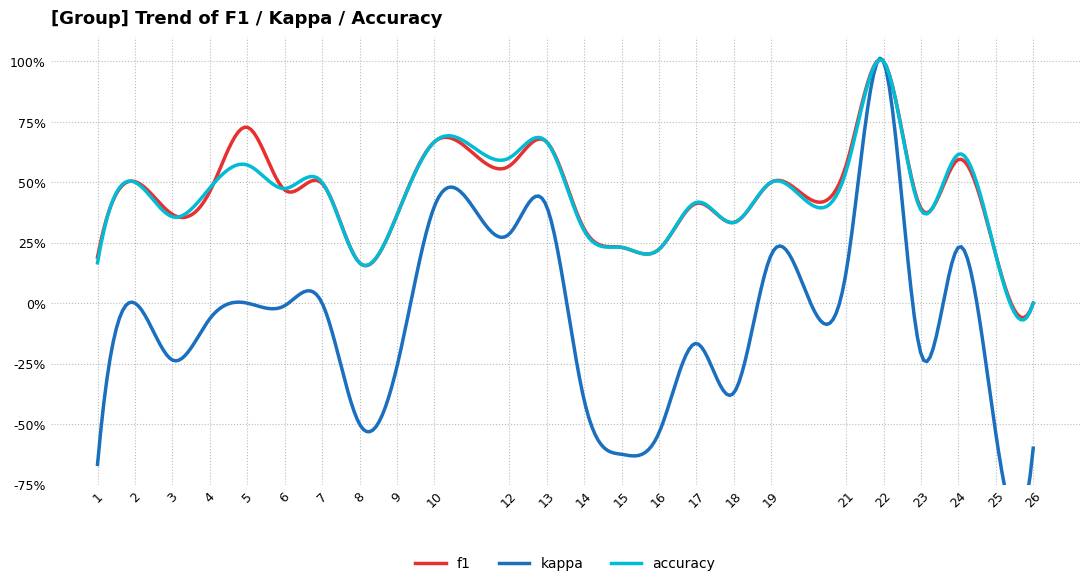

Does the chart have visible grid lines?

Yes